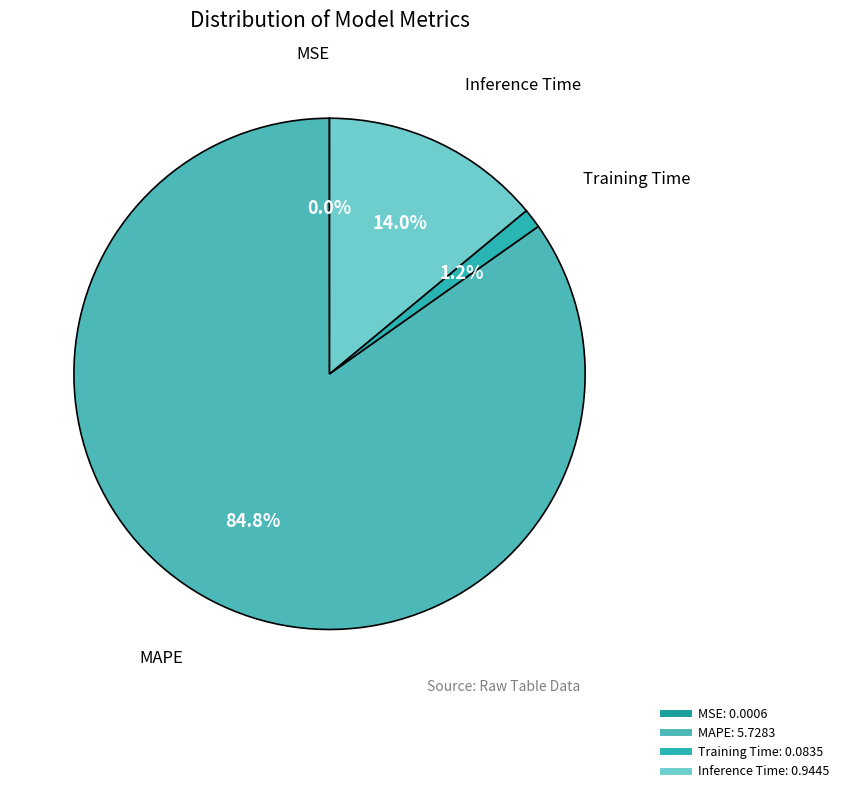

To the nearest percent, what is the average slice percentage?

25%